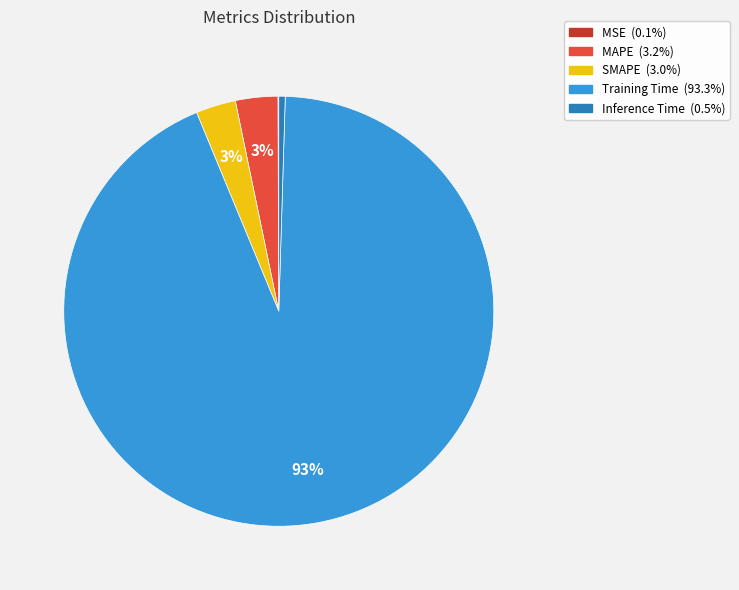

Which slice is the largest?

Training Time